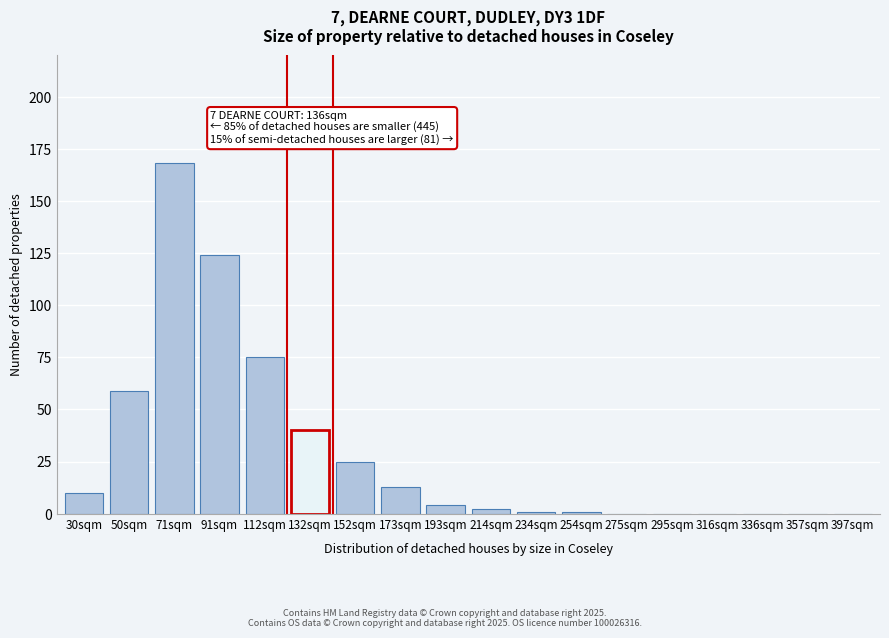

Reading left to right, what are all the values shown in this chart?

30sqm=10	50sqm=59	71sqm=168	91sqm=124	112sqm=75	132sqm=40	152sqm=25	173sqm=13	193sqm=4	214sqm=2	234sqm=1	254sqm=1	275sqm=0	295sqm=0	316sqm=0	336sqm=0	357sqm=0	397sqm=0